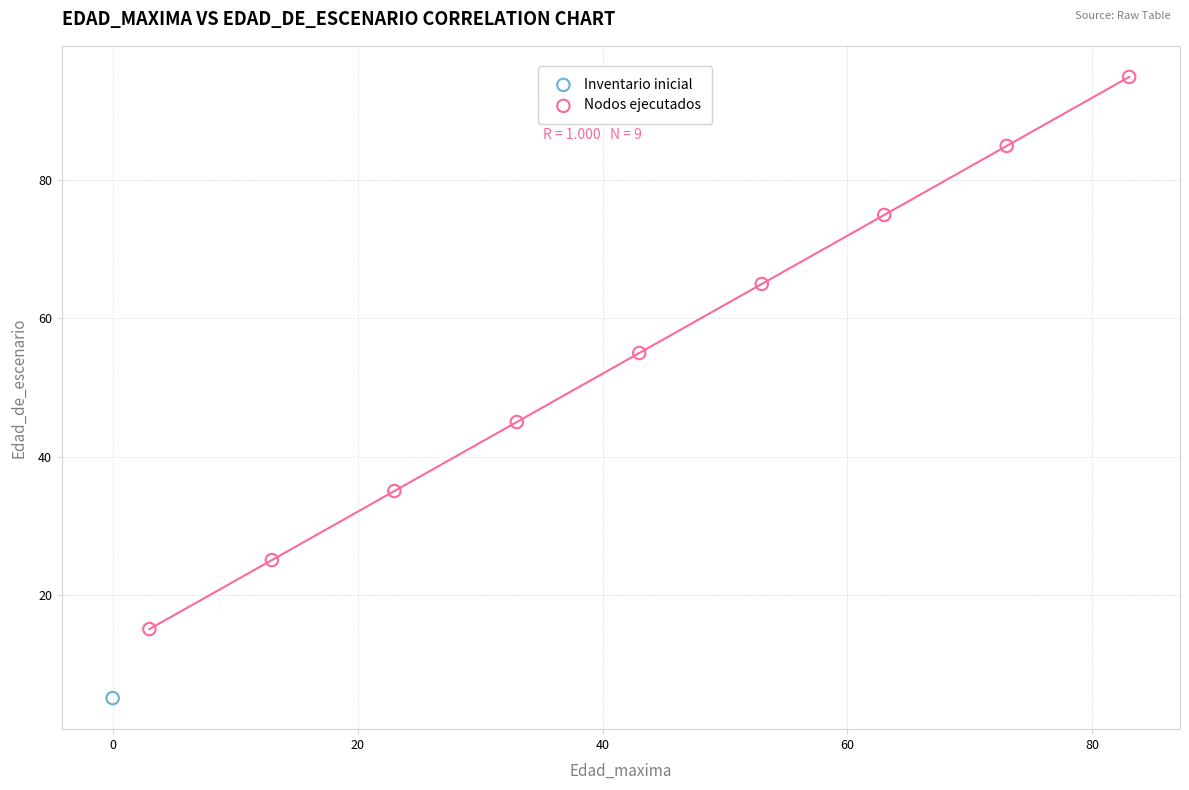

What are all the series names shown in the legend?

Inventario inicial, Nodos ejecutados